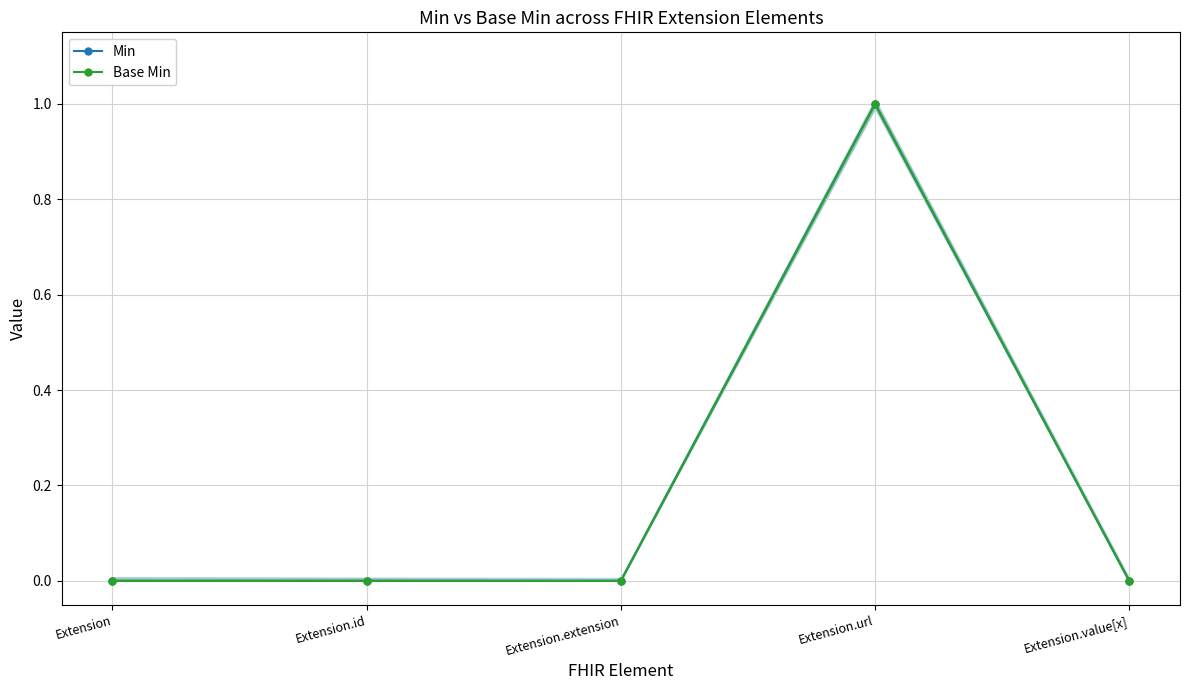

Which has a higher value, Extension.id or Extension?

Extension.id